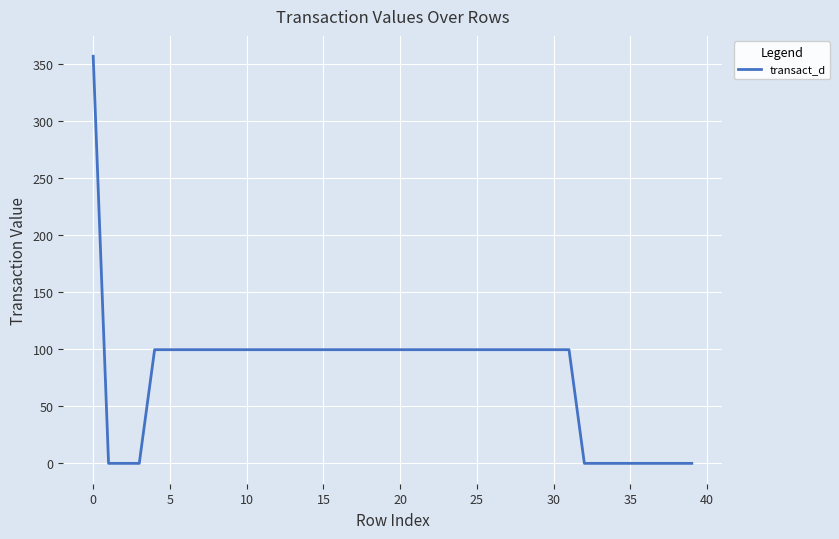

What is the difference between the maximum and minimum values?

357.1